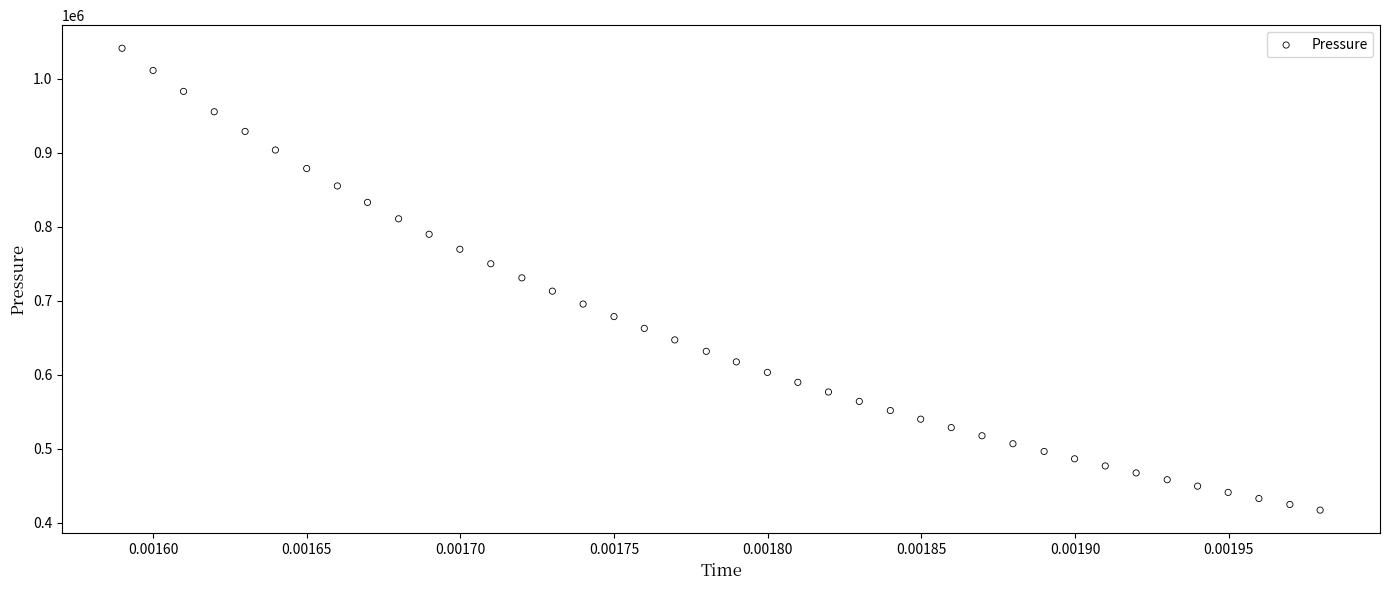

What is the range of Y values (max minus min)?

623981.6